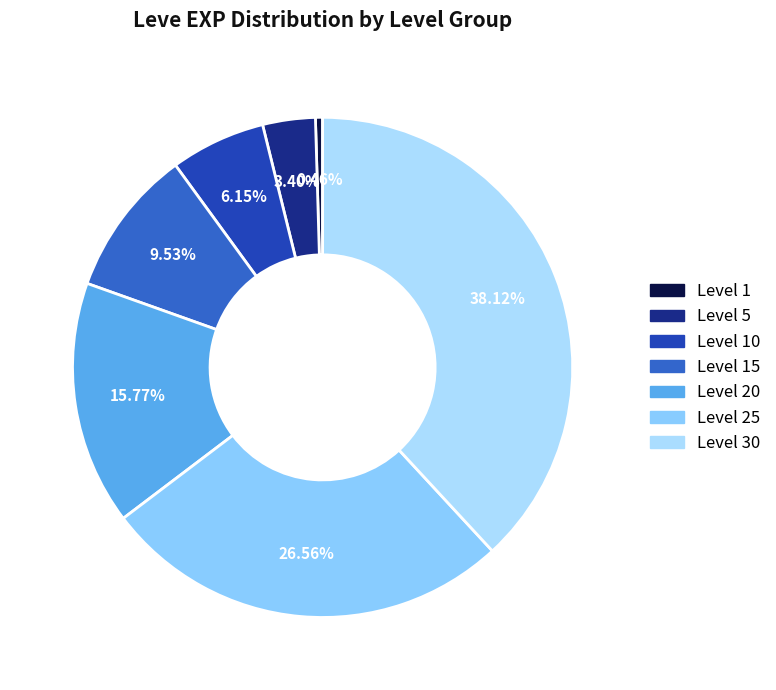

How many segments does this pie chart have?

7